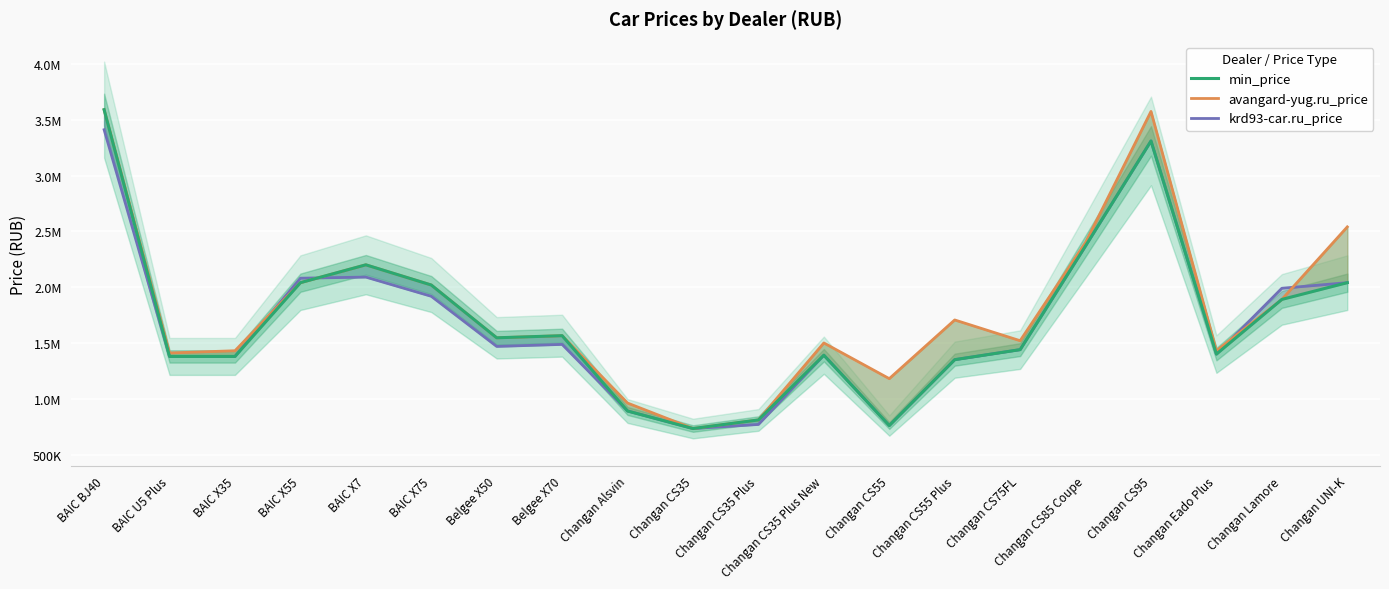

At which category does krd93-car.ru_price reach its first local peak?

BAIC X7